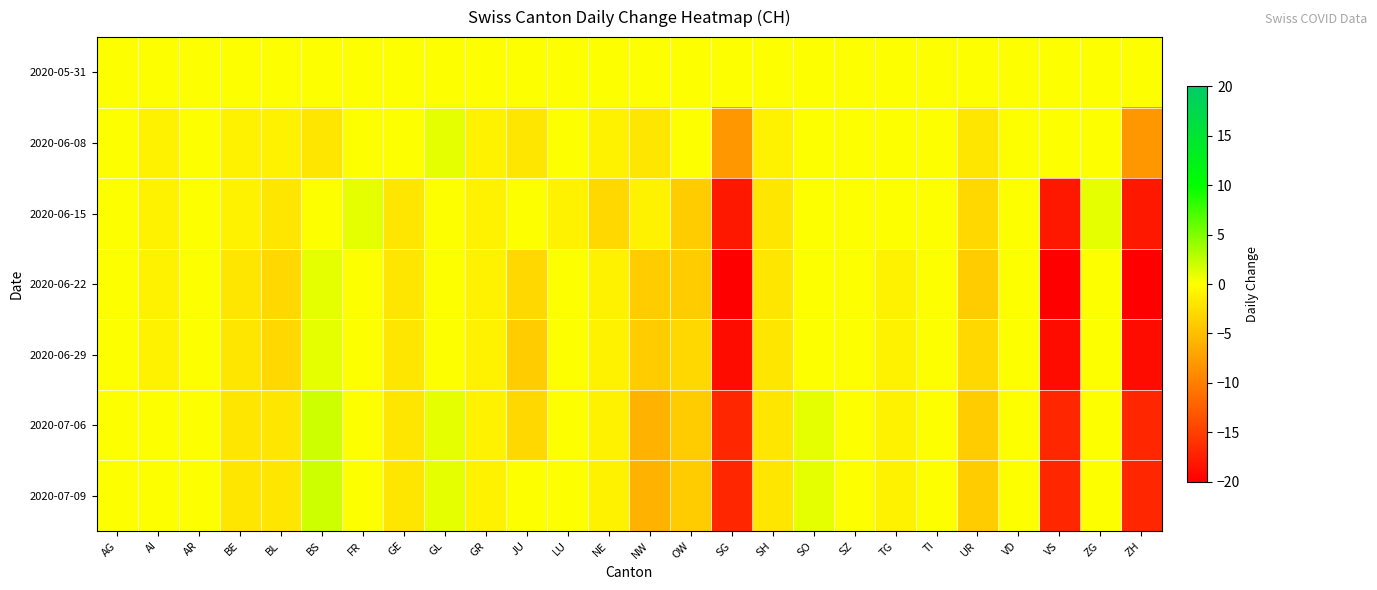

At GL, list the series in order from largest to smallest.

2020-06-08, 2020-07-06, 2020-07-09, 2020-05-31, 2020-06-15, 2020-06-22, 2020-06-29